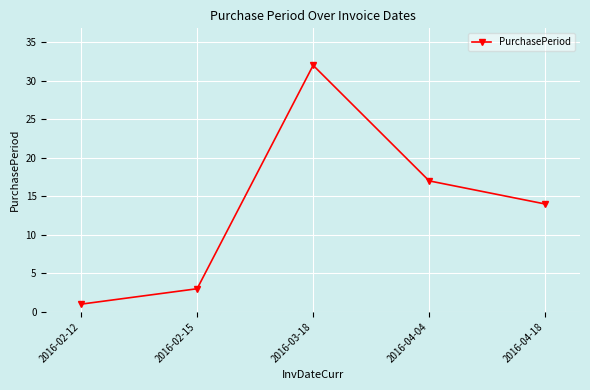

What is the value of the 2nd point from the left?

3